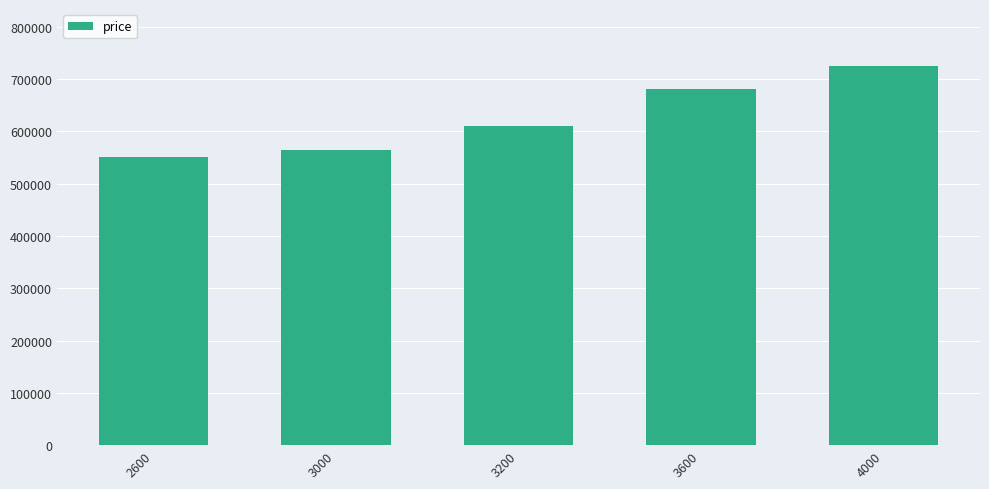

Between 3200 and 4000, which is larger?

4000